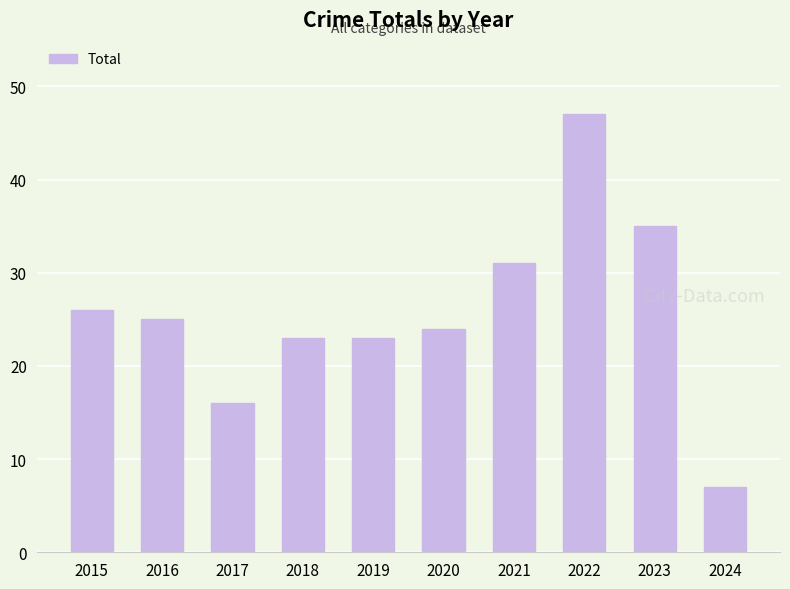

Is it true that the value at 2020 is 24?

True